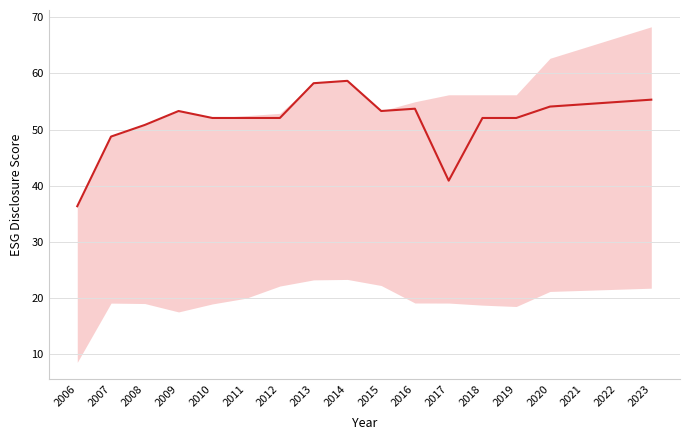

Reading left to right, list all the values displayed in this chart.

36.4	48.8	50.8	53.3	52.1	52.1	52.1	58.3	58.7	53.3	53.7	40.9	52.1	52.1	54.1	54.5	54.9	55.3